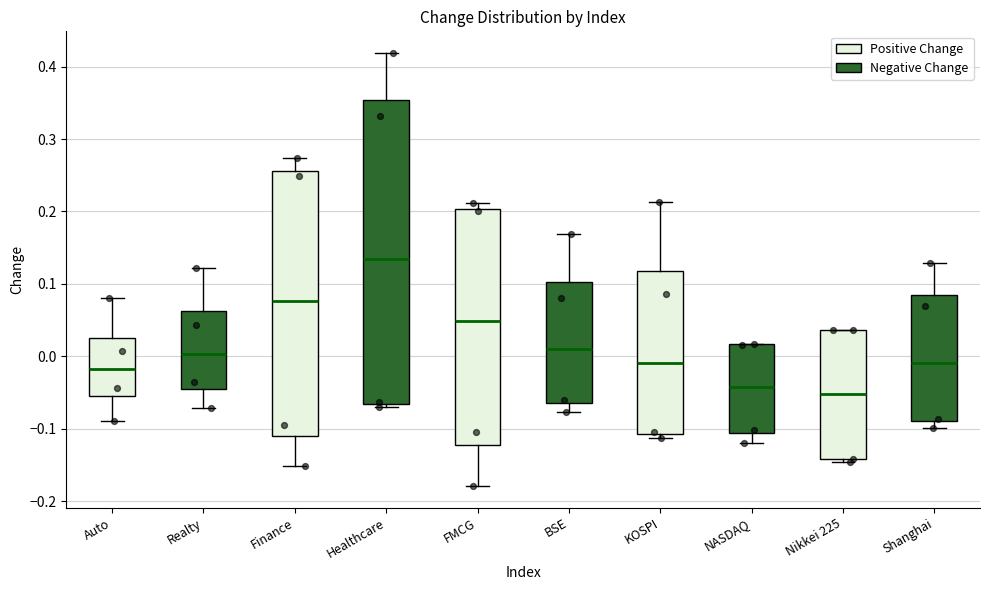

Reading left to right, transcribe this box plot: for each box, give where its median line is, the range the box spans, and where its two whiskers end, as read against the y-axis. The values are not printed on the chart, so give them approximately, as read against the axis.

Auto: median -0.02, box -0.06 to 0.03, whiskers -0.09 to 0.08
Realty: median 0.00, box -0.04 to 0.06, whiskers -0.07 to 0.12
Finance: median 0.08, box -0.11 to 0.26, whiskers -0.15 to 0.27
Healthcare: median 0.13, box -0.07 to 0.35, whiskers -0.07 (just below the box's lower edge) to 0.42
FMCG: median 0.05, box -0.12 to 0.20, whiskers -0.18 to 0.21
BSE: median 0.01, box -0.06 to 0.10, whiskers -0.08 to 0.17
KOSPI: median -0.01, box -0.11 to 0.12, whiskers -0.11 (just below the box's lower edge) to 0.21
NASDAQ: median -0.04, box -0.11 to 0.02, whiskers -0.12 to 0.02
Nikkei 225: median -0.05, box -0.14 to 0.04, whiskers -0.15 to 0.04
Shanghai: median -0.01, box -0.09 to 0.08, whiskers -0.10 to 0.13